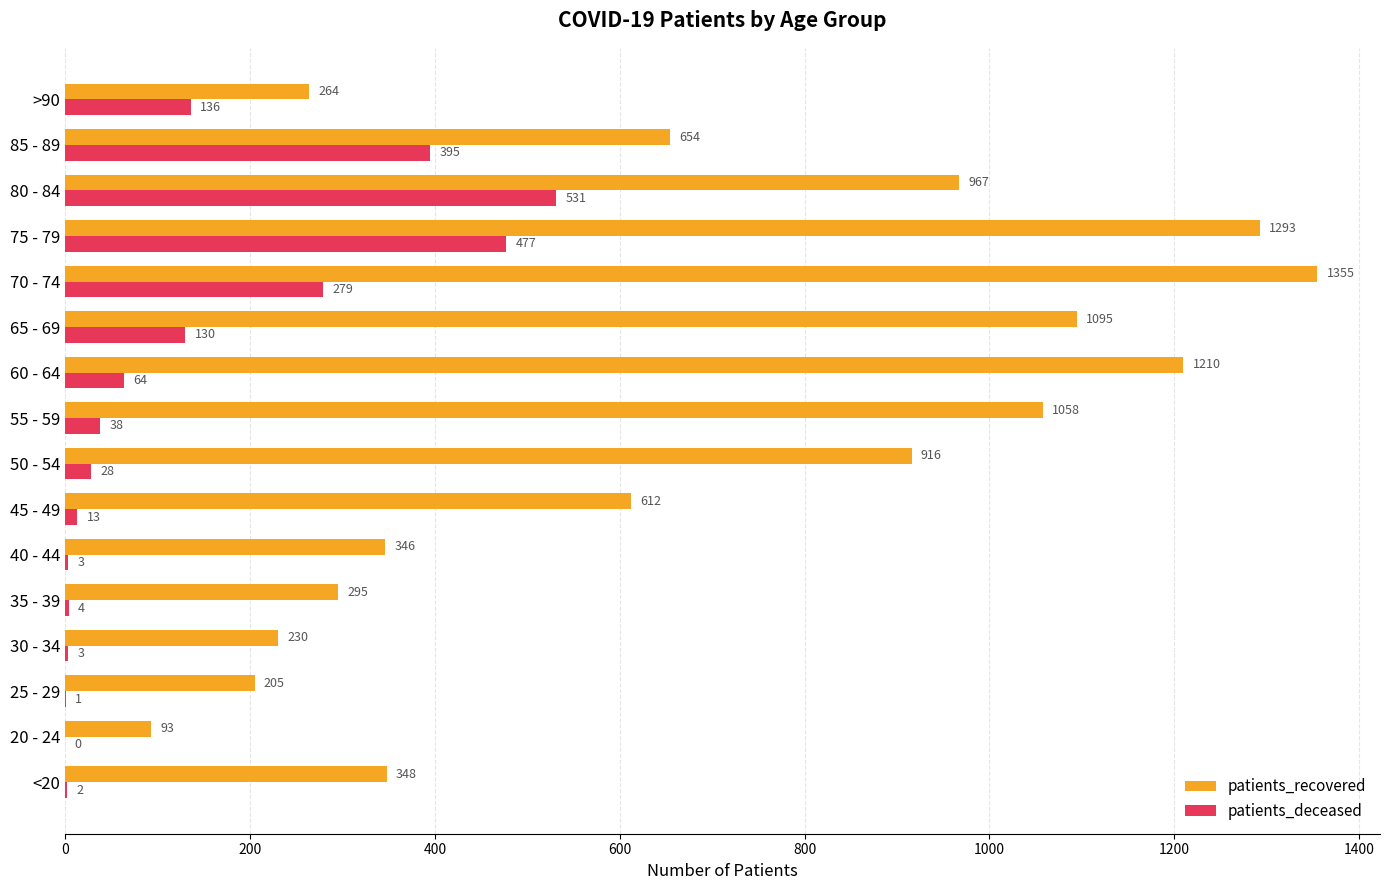

Is the value of patients_deceased at 20 - 24 greater than the value of patients_recovered at 60 - 64?

No